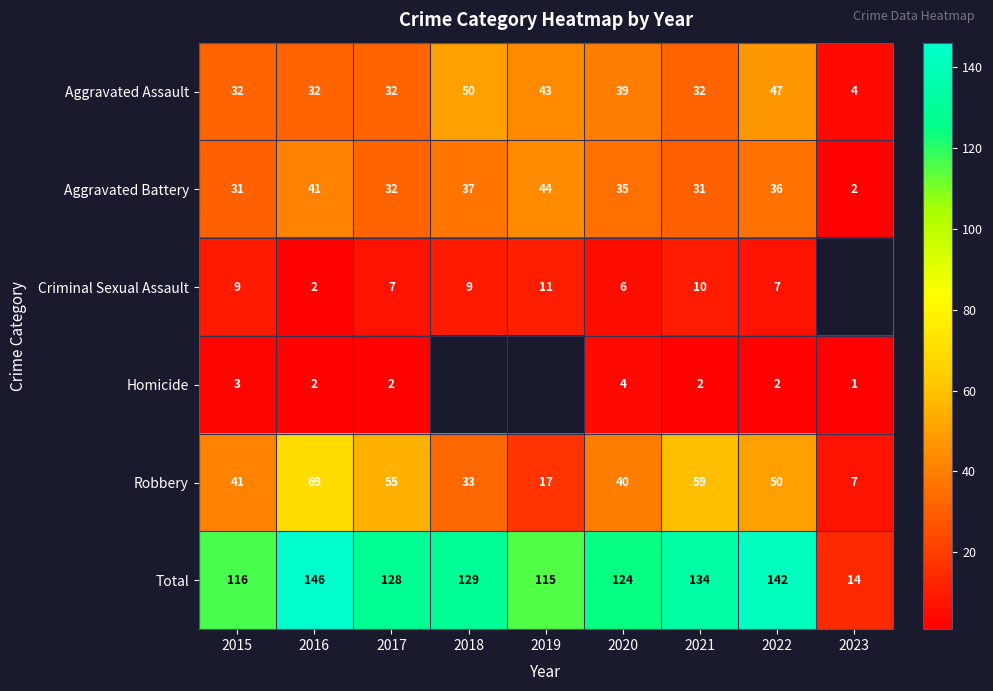

Where does the Aggravated Battery series first go above 35?

2016